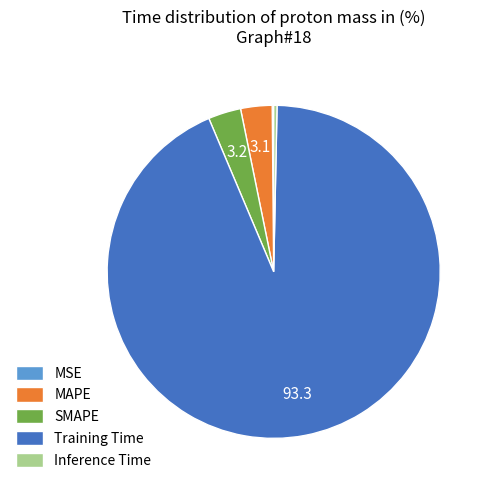

What is the largest slice in the pie chart?

Training Time